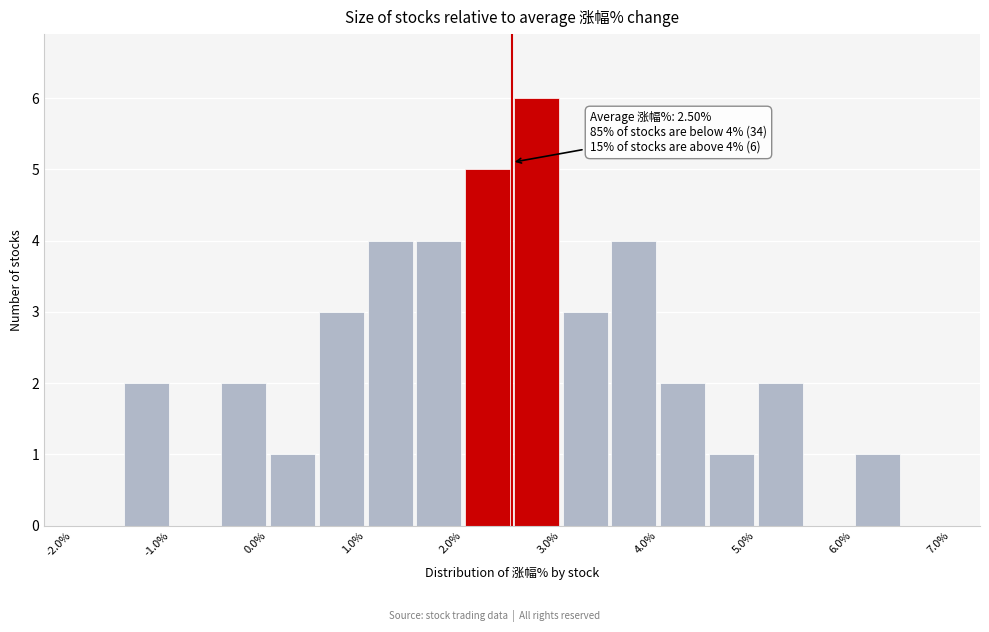

Over which range of the x-axis is the bar tallest?

2.5 to 3.0